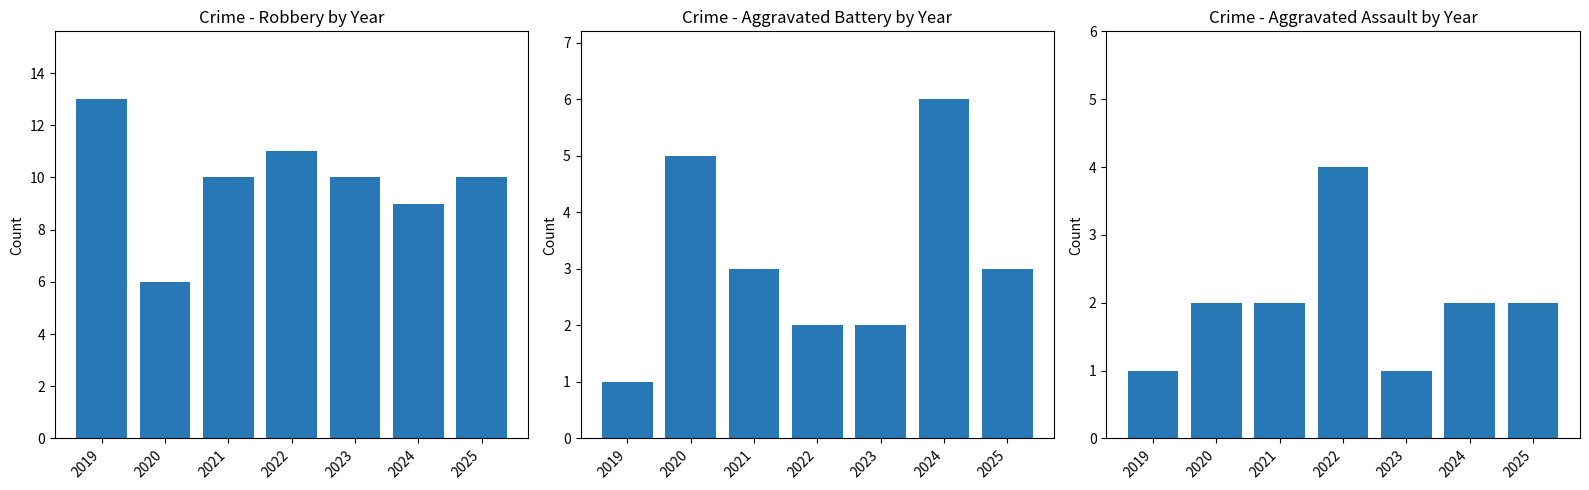

What is the maximum value shown in the chart?

13